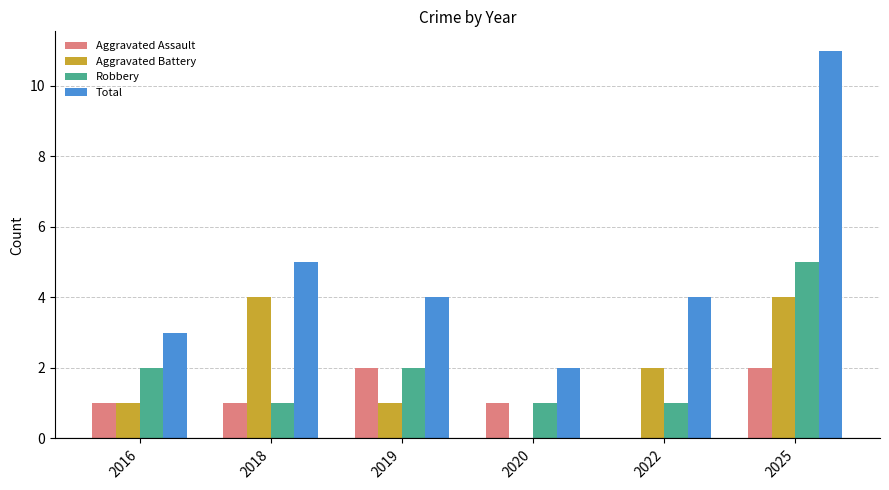

What is the greatest value displayed?

11